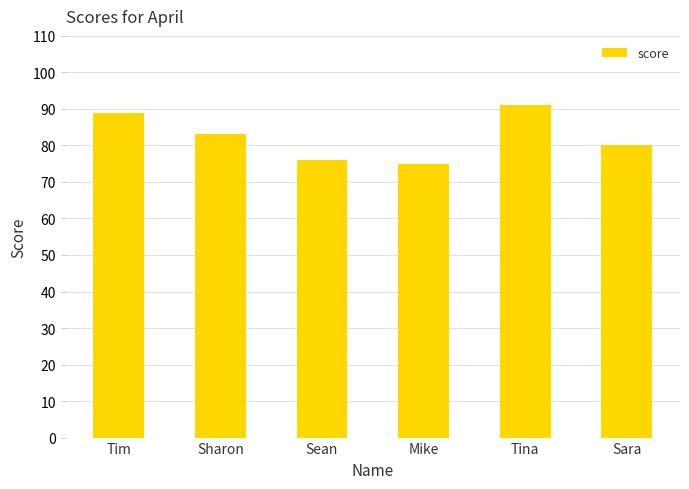

What is the smallest value displayed?

75